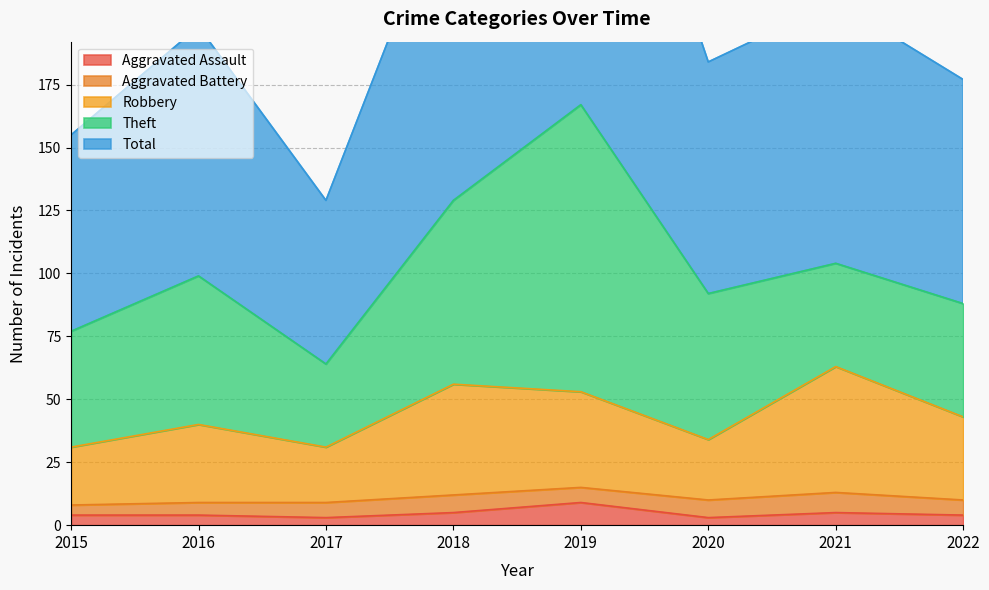

The Robbery series shows 30 at 2019. True or false?

False